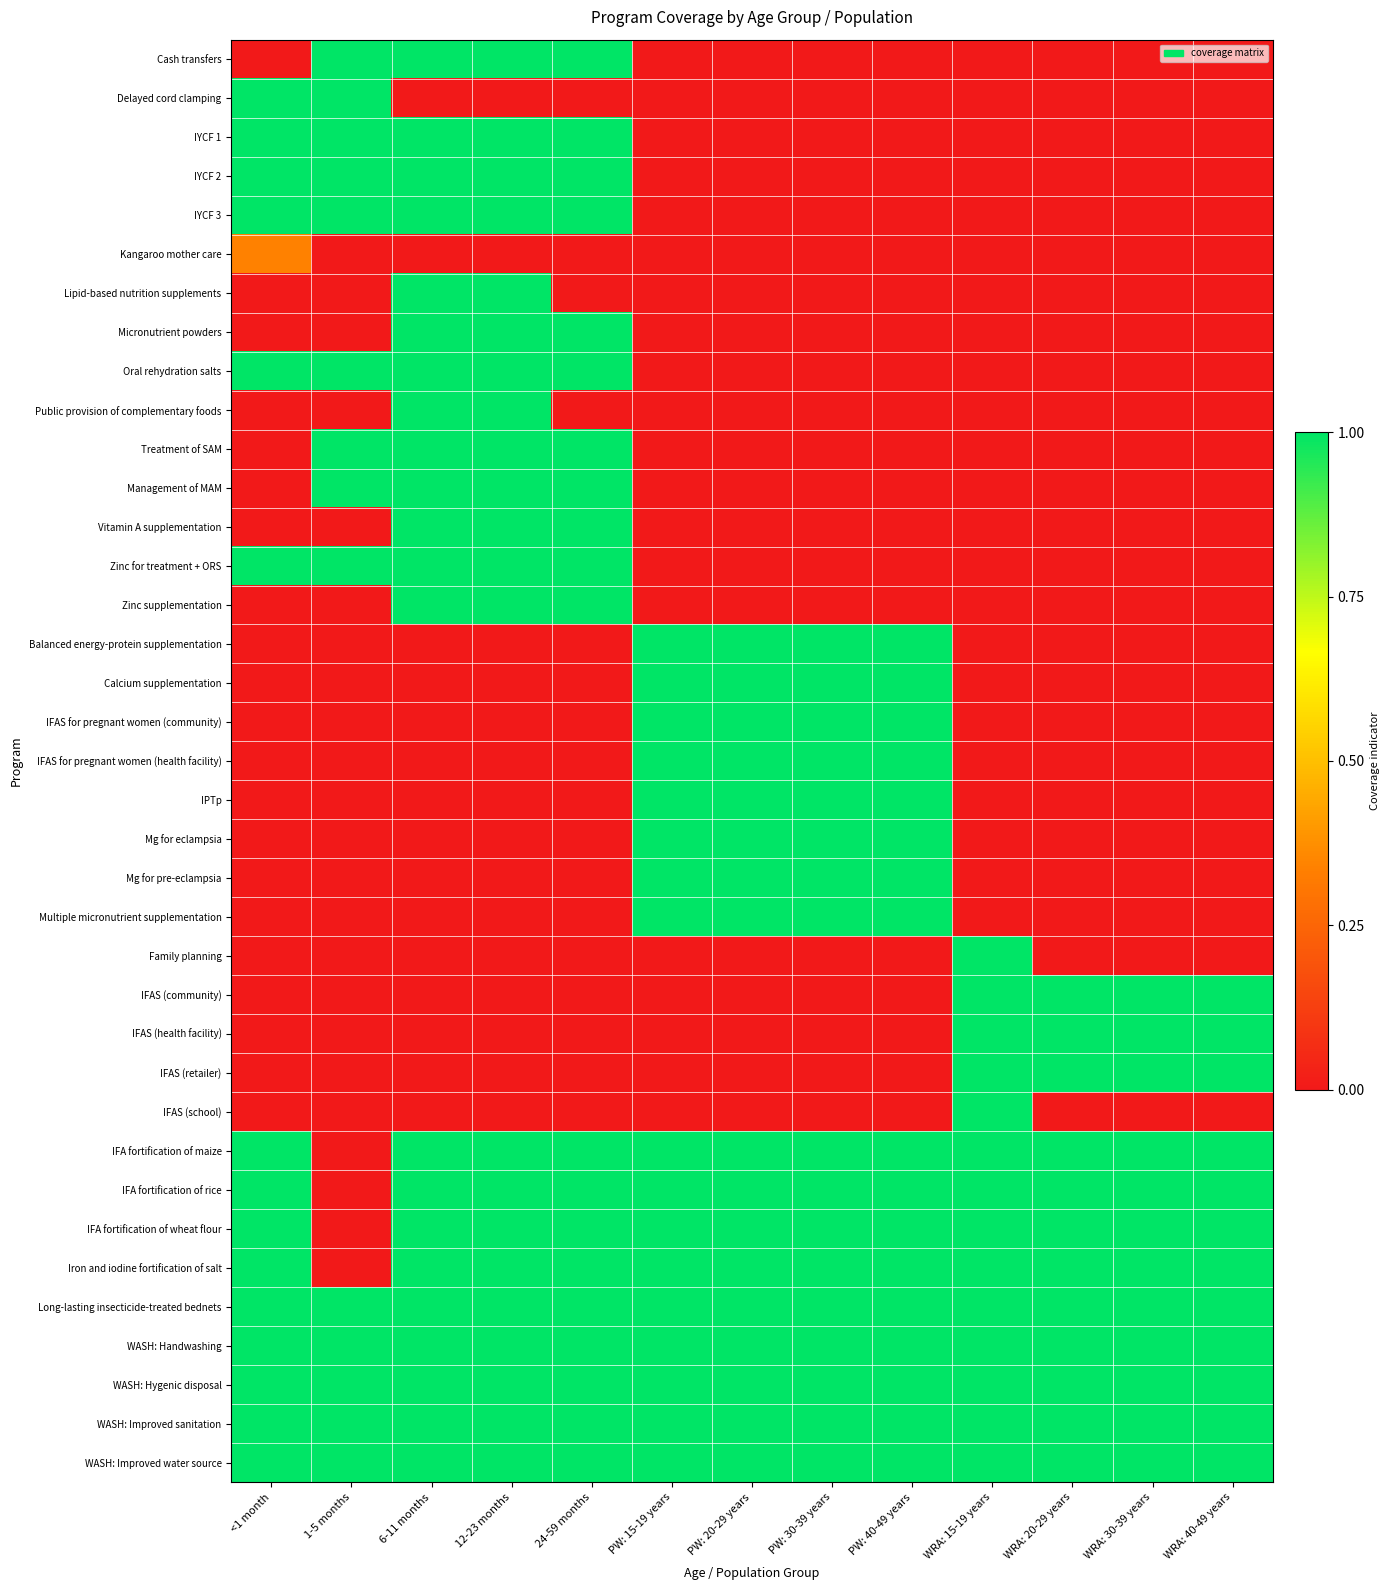

Reading left to right, transcribe all the data shown in this chart.

Cash transfers: <1 month=0.0	1-5 months=1.0	6-11 months=1.0	12-23 months=1.0	24-59 months=1.0	PW: 15-19 years=0.0	PW: 20-29 years=0.0	PW: 30-39 years=0.0	PW: 40-49 years=0.0	WRA: 15-19 years=0.0	WRA: 20-29 years=0.0	WRA: 30-39 years=0.0	WRA: 40-49 years=0.0
Delayed cord clamping: <1 month=1.0	1-5 months=1.0	6-11 months=0.0	12-23 months=0.0	24-59 months=0.0	PW: 15-19 years=0.0	PW: 20-29 years=0.0	PW: 30-39 years=0.0	PW: 40-49 years=0.0	WRA: 15-19 years=0.0	WRA: 20-29 years=0.0	WRA: 30-39 years=0.0	WRA: 40-49 years=0.0
IYCF 1: <1 month=1.0	1-5 months=1.0	6-11 months=1.0	12-23 months=1.0	24-59 months=1.0	PW: 15-19 years=0.0	PW: 20-29 years=0.0	PW: 30-39 years=0.0	PW: 40-49 years=0.0	WRA: 15-19 years=0.0	WRA: 20-29 years=0.0	WRA: 30-39 years=0.0	WRA: 40-49 years=0.0
IYCF 2: <1 month=1.0	1-5 months=1.0	6-11 months=1.0	12-23 months=1.0	24-59 months=1.0	PW: 15-19 years=0.0	PW: 20-29 years=0.0	PW: 30-39 years=0.0	PW: 40-49 years=0.0	WRA: 15-19 years=0.0	WRA: 20-29 years=0.0	WRA: 30-39 years=0.0	WRA: 40-49 years=0.0
IYCF 3: <1 month=1.0	1-5 months=1.0	6-11 months=1.0	12-23 months=1.0	24-59 months=1.0	PW: 15-19 years=0.0	PW: 20-29 years=0.0	PW: 30-39 years=0.0	PW: 40-49 years=0.0	WRA: 15-19 years=0.0	WRA: 20-29 years=0.0	WRA: 30-39 years=0.0	WRA: 40-49 years=0.0
Kangaroo mother care: <1 month=0.3	1-5 months=0.0	6-11 months=0.0	12-23 months=0.0	24-59 months=0.0	PW: 15-19 years=0.0	PW: 20-29 years=0.0	PW: 30-39 years=0.0	PW: 40-49 years=0.0	WRA: 15-19 years=0.0	WRA: 20-29 years=0.0	WRA: 30-39 years=0.0	WRA: 40-49 years=0.0
Lipid-based nutrition supplements: <1 month=0.0	1-5 months=0.0	6-11 months=1.0	12-23 months=1.0	24-59 months=0.0	PW: 15-19 years=0.0	PW: 20-29 years=0.0	PW: 30-39 years=0.0	PW: 40-49 years=0.0	WRA: 15-19 years=0.0	WRA: 20-29 years=0.0	WRA: 30-39 years=0.0	WRA: 40-49 years=0.0
Micronutrient powders: <1 month=0.0	1-5 months=0.0	6-11 months=1.0	12-23 months=1.0	24-59 months=1.0	PW: 15-19 years=0.0	PW: 20-29 years=0.0	PW: 30-39 years=0.0	PW: 40-49 years=0.0	WRA: 15-19 years=0.0	WRA: 20-29 years=0.0	WRA: 30-39 years=0.0	WRA: 40-49 years=0.0
Oral rehydration salts: <1 month=1.0	1-5 months=1.0	6-11 months=1.0	12-23 months=1.0	24-59 months=1.0	PW: 15-19 years=0.0	PW: 20-29 years=0.0	PW: 30-39 years=0.0	PW: 40-49 years=0.0	WRA: 15-19 years=0.0	WRA: 20-29 years=0.0	WRA: 30-39 years=0.0	WRA: 40-49 years=0.0
Public provision of complementary foods: <1 month=0.0	1-5 months=0.0	6-11 months=1.0	12-23 months=1.0	24-59 months=0.0	PW: 15-19 years=0.0	PW: 20-29 years=0.0	PW: 30-39 years=0.0	PW: 40-49 years=0.0	WRA: 15-19 years=0.0	WRA: 20-29 years=0.0	WRA: 30-39 years=0.0	WRA: 40-49 years=0.0
Treatment of SAM: <1 month=0.0	1-5 months=1.0	6-11 months=1.0	12-23 months=1.0	24-59 months=1.0	PW: 15-19 years=0.0	PW: 20-29 years=0.0	PW: 30-39 years=0.0	PW: 40-49 years=0.0	WRA: 15-19 years=0.0	WRA: 20-29 years=0.0	WRA: 30-39 years=0.0	WRA: 40-49 years=0.0
Management of MAM: <1 month=0.0	1-5 months=1.0	6-11 months=1.0	12-23 months=1.0	24-59 months=1.0	PW: 15-19 years=0.0	PW: 20-29 years=0.0	PW: 30-39 years=0.0	PW: 40-49 years=0.0	WRA: 15-19 years=0.0	WRA: 20-29 years=0.0	WRA: 30-39 years=0.0	WRA: 40-49 years=0.0
Vitamin A supplementation: <1 month=0.0	1-5 months=0.0	6-11 months=1.0	12-23 months=1.0	24-59 months=1.0	PW: 15-19 years=0.0	PW: 20-29 years=0.0	PW: 30-39 years=0.0	PW: 40-49 years=0.0	WRA: 15-19 years=0.0	WRA: 20-29 years=0.0	WRA: 30-39 years=0.0	WRA: 40-49 years=0.0
Zinc for treatment + ORS: <1 month=1.0	1-5 months=1.0	6-11 months=1.0	12-23 months=1.0	24-59 months=1.0	PW: 15-19 years=0.0	PW: 20-29 years=0.0	PW: 30-39 years=0.0	PW: 40-49 years=0.0	WRA: 15-19 years=0.0	WRA: 20-29 years=0.0	WRA: 30-39 years=0.0	WRA: 40-49 years=0.0
Zinc supplementation: <1 month=0.0	1-5 months=0.0	6-11 months=1.0	12-23 months=1.0	24-59 months=1.0	PW: 15-19 years=0.0	PW: 20-29 years=0.0	PW: 30-39 years=0.0	PW: 40-49 years=0.0	WRA: 15-19 years=0.0	WRA: 20-29 years=0.0	WRA: 30-39 years=0.0	WRA: 40-49 years=0.0
Balanced energy-protein supplementation: <1 month=0.0	1-5 months=0.0	6-11 months=0.0	12-23 months=0.0	24-59 months=0.0	PW: 15-19 years=1.0	PW: 20-29 years=1.0	PW: 30-39 years=1.0	PW: 40-49 years=1.0	WRA: 15-19 years=0.0	WRA: 20-29 years=0.0	WRA: 30-39 years=0.0	WRA: 40-49 years=0.0
Calcium supplementation: <1 month=0.0	1-5 months=0.0	6-11 months=0.0	12-23 months=0.0	24-59 months=0.0	PW: 15-19 years=1.0	PW: 20-29 years=1.0	PW: 30-39 years=1.0	PW: 40-49 years=1.0	WRA: 15-19 years=0.0	WRA: 20-29 years=0.0	WRA: 30-39 years=0.0	WRA: 40-49 years=0.0
IFAS for pregnant women (community): <1 month=0.0	1-5 months=0.0	6-11 months=0.0	12-23 months=0.0	24-59 months=0.0	PW: 15-19 years=1.0	PW: 20-29 years=1.0	PW: 30-39 years=1.0	PW: 40-49 years=1.0	WRA: 15-19 years=0.0	WRA: 20-29 years=0.0	WRA: 30-39 years=0.0	WRA: 40-49 years=0.0
IFAS for pregnant women (health facility): <1 month=0.0	1-5 months=0.0	6-11 months=0.0	12-23 months=0.0	24-59 months=0.0	PW: 15-19 years=1.0	PW: 20-29 years=1.0	PW: 30-39 years=1.0	PW: 40-49 years=1.0	WRA: 15-19 years=0.0	WRA: 20-29 years=0.0	WRA: 30-39 years=0.0	WRA: 40-49 years=0.0
IPTp: <1 month=0.0	1-5 months=0.0	6-11 months=0.0	12-23 months=0.0	24-59 months=0.0	PW: 15-19 years=1.0	PW: 20-29 years=1.0	PW: 30-39 years=1.0	PW: 40-49 years=1.0	WRA: 15-19 years=0.0	WRA: 20-29 years=0.0	WRA: 30-39 years=0.0	WRA: 40-49 years=0.0
Mg for eclampsia: <1 month=0.0	1-5 months=0.0	6-11 months=0.0	12-23 months=0.0	24-59 months=0.0	PW: 15-19 years=1.0	PW: 20-29 years=1.0	PW: 30-39 years=1.0	PW: 40-49 years=1.0	WRA: 15-19 years=0.0	WRA: 20-29 years=0.0	WRA: 30-39 years=0.0	WRA: 40-49 years=0.0
Mg for pre-eclampsia: <1 month=0.0	1-5 months=0.0	6-11 months=0.0	12-23 months=0.0	24-59 months=0.0	PW: 15-19 years=1.0	PW: 20-29 years=1.0	PW: 30-39 years=1.0	PW: 40-49 years=1.0	WRA: 15-19 years=0.0	WRA: 20-29 years=0.0	WRA: 30-39 years=0.0	WRA: 40-49 years=0.0
Multiple micronutrient supplementation: <1 month=0.0	1-5 months=0.0	6-11 months=0.0	12-23 months=0.0	24-59 months=0.0	PW: 15-19 years=1.0	PW: 20-29 years=1.0	PW: 30-39 years=1.0	PW: 40-49 years=1.0	WRA: 15-19 years=0.0	WRA: 20-29 years=0.0	WRA: 30-39 years=0.0	WRA: 40-49 years=0.0
Family planning: <1 month=0.0	1-5 months=0.0	6-11 months=0.0	12-23 months=0.0	24-59 months=0.0	PW: 15-19 years=0.0	PW: 20-29 years=0.0	PW: 30-39 years=0.0	PW: 40-49 years=0.0	WRA: 15-19 years=1.0	WRA: 20-29 years=0.0	WRA: 30-39 years=0.0	WRA: 40-49 years=0.0
IFAS (community): <1 month=0.0	1-5 months=0.0	6-11 months=0.0	12-23 months=0.0	24-59 months=0.0	PW: 15-19 years=0.0	PW: 20-29 years=0.0	PW: 30-39 years=0.0	PW: 40-49 years=0.0	WRA: 15-19 years=1.0	WRA: 20-29 years=1.0	WRA: 30-39 years=1.0	WRA: 40-49 years=1.0
IFAS (health facility): <1 month=0.0	1-5 months=0.0	6-11 months=0.0	12-23 months=0.0	24-59 months=0.0	PW: 15-19 years=0.0	PW: 20-29 years=0.0	PW: 30-39 years=0.0	PW: 40-49 years=0.0	WRA: 15-19 years=1.0	WRA: 20-29 years=1.0	WRA: 30-39 years=1.0	WRA: 40-49 years=1.0
IFAS (retailer): <1 month=0.0	1-5 months=0.0	6-11 months=0.0	12-23 months=0.0	24-59 months=0.0	PW: 15-19 years=0.0	PW: 20-29 years=0.0	PW: 30-39 years=0.0	PW: 40-49 years=0.0	WRA: 15-19 years=1.0	WRA: 20-29 years=1.0	WRA: 30-39 years=1.0	WRA: 40-49 years=1.0
IFAS (school): <1 month=0.0	1-5 months=0.0	6-11 months=0.0	12-23 months=0.0	24-59 months=0.0	PW: 15-19 years=0.0	PW: 20-29 years=0.0	PW: 30-39 years=0.0	PW: 40-49 years=0.0	WRA: 15-19 years=1.0	WRA: 20-29 years=0.0	WRA: 30-39 years=0.0	WRA: 40-49 years=0.0
IFA fortification of maize: <1 month=1.0	1-5 months=0.0	6-11 months=1.0	12-23 months=1.0	24-59 months=1.0	PW: 15-19 years=1.0	PW: 20-29 years=1.0	PW: 30-39 years=1.0	PW: 40-49 years=1.0	WRA: 15-19 years=1.0	WRA: 20-29 years=1.0	WRA: 30-39 years=1.0	WRA: 40-49 years=1.0
IFA fortification of rice: <1 month=1.0	1-5 months=0.0	6-11 months=1.0	12-23 months=1.0	24-59 months=1.0	PW: 15-19 years=1.0	PW: 20-29 years=1.0	PW: 30-39 years=1.0	PW: 40-49 years=1.0	WRA: 15-19 years=1.0	WRA: 20-29 years=1.0	WRA: 30-39 years=1.0	WRA: 40-49 years=1.0
IFA fortification of wheat flour: <1 month=1.0	1-5 months=0.0	6-11 months=1.0	12-23 months=1.0	24-59 months=1.0	PW: 15-19 years=1.0	PW: 20-29 years=1.0	PW: 30-39 years=1.0	PW: 40-49 years=1.0	WRA: 15-19 years=1.0	WRA: 20-29 years=1.0	WRA: 30-39 years=1.0	WRA: 40-49 years=1.0
Iron and iodine fortification of salt: <1 month=1.0	1-5 months=0.0	6-11 months=1.0	12-23 months=1.0	24-59 months=1.0	PW: 15-19 years=1.0	PW: 20-29 years=1.0	PW: 30-39 years=1.0	PW: 40-49 years=1.0	WRA: 15-19 years=1.0	WRA: 20-29 years=1.0	WRA: 30-39 years=1.0	WRA: 40-49 years=1.0
Long-lasting insecticide-treated bednets: <1 month=1.0	1-5 months=1.0	6-11 months=1.0	12-23 months=1.0	24-59 months=1.0	PW: 15-19 years=1.0	PW: 20-29 years=1.0	PW: 30-39 years=1.0	PW: 40-49 years=1.0	WRA: 15-19 years=1.0	WRA: 20-29 years=1.0	WRA: 30-39 years=1.0	WRA: 40-49 years=1.0
WASH: Handwashing: <1 month=1.0	1-5 months=1.0	6-11 months=1.0	12-23 months=1.0	24-59 months=1.0	PW: 15-19 years=1.0	PW: 20-29 years=1.0	PW: 30-39 years=1.0	PW: 40-49 years=1.0	WRA: 15-19 years=1.0	WRA: 20-29 years=1.0	WRA: 30-39 years=1.0	WRA: 40-49 years=1.0
WASH: Hygenic disposal: <1 month=1.0	1-5 months=1.0	6-11 months=1.0	12-23 months=1.0	24-59 months=1.0	PW: 15-19 years=1.0	PW: 20-29 years=1.0	PW: 30-39 years=1.0	PW: 40-49 years=1.0	WRA: 15-19 years=1.0	WRA: 20-29 years=1.0	WRA: 30-39 years=1.0	WRA: 40-49 years=1.0
WASH: Improved sanitation: <1 month=1.0	1-5 months=1.0	6-11 months=1.0	12-23 months=1.0	24-59 months=1.0	PW: 15-19 years=1.0	PW: 20-29 years=1.0	PW: 30-39 years=1.0	PW: 40-49 years=1.0	WRA: 15-19 years=1.0	WRA: 20-29 years=1.0	WRA: 30-39 years=1.0	WRA: 40-49 years=1.0
WASH: Improved water source: <1 month=1.0	1-5 months=1.0	6-11 months=1.0	12-23 months=1.0	24-59 months=1.0	PW: 15-19 years=1.0	PW: 20-29 years=1.0	PW: 30-39 years=1.0	PW: 40-49 years=1.0	WRA: 15-19 years=1.0	WRA: 20-29 years=1.0	WRA: 30-39 years=1.0	WRA: 40-49 years=1.0